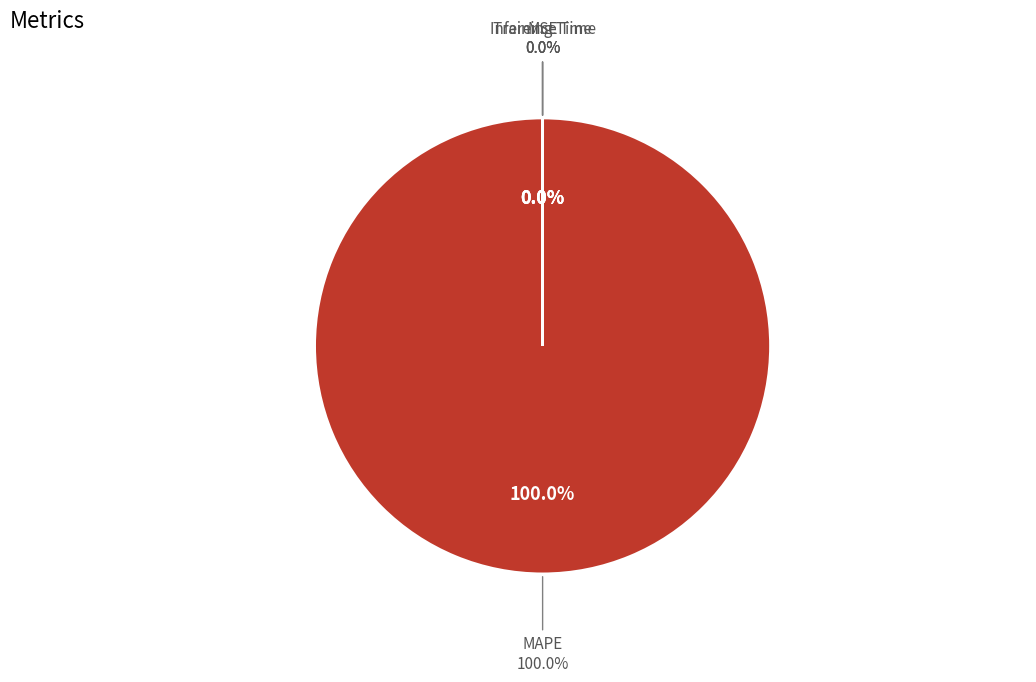

To the nearest percent, what is the difference between the largest and smallest slice percentages?

100%